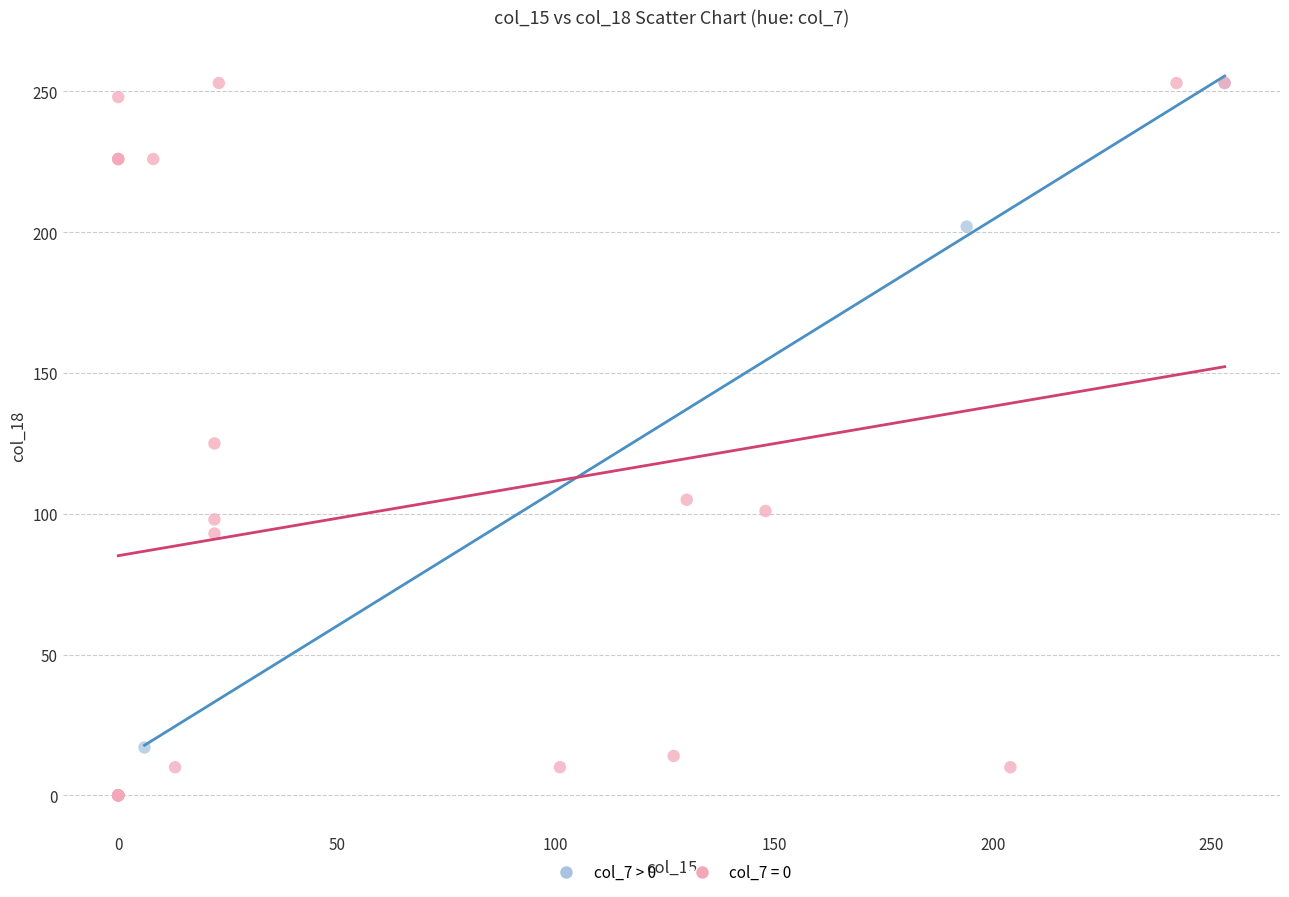

Which series has the largest Y range (max minus min)?

col_7 = 0